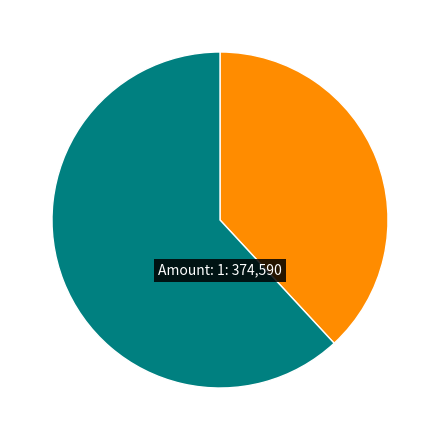

Between 3 and 3, which is larger?

3